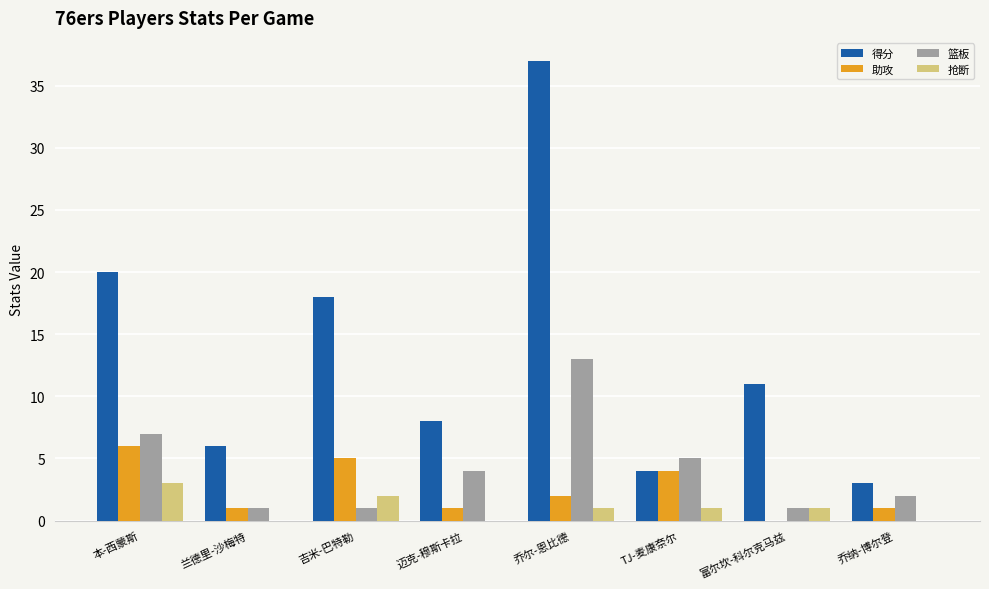

How many series are shown in this chart?

4